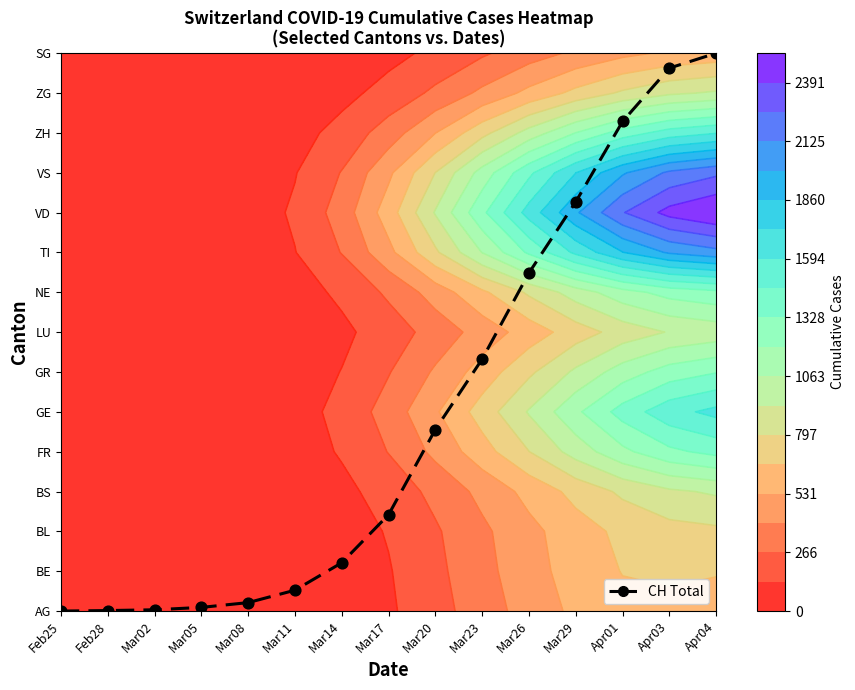

Reading left to right, transcribe all the data shown in this chart.

Feb25=0.0	Feb28=0.0	Mar02=0.0	Mar05=0.1	Mar08=0.2	Mar11=0.5	Mar14=1.2	Mar17=2.4	Mar20=4.6	Mar23=6.3	Mar26=8.5	Mar29=10.3	Apr01=12.3	Apr03=13.6	Apr04=14.0